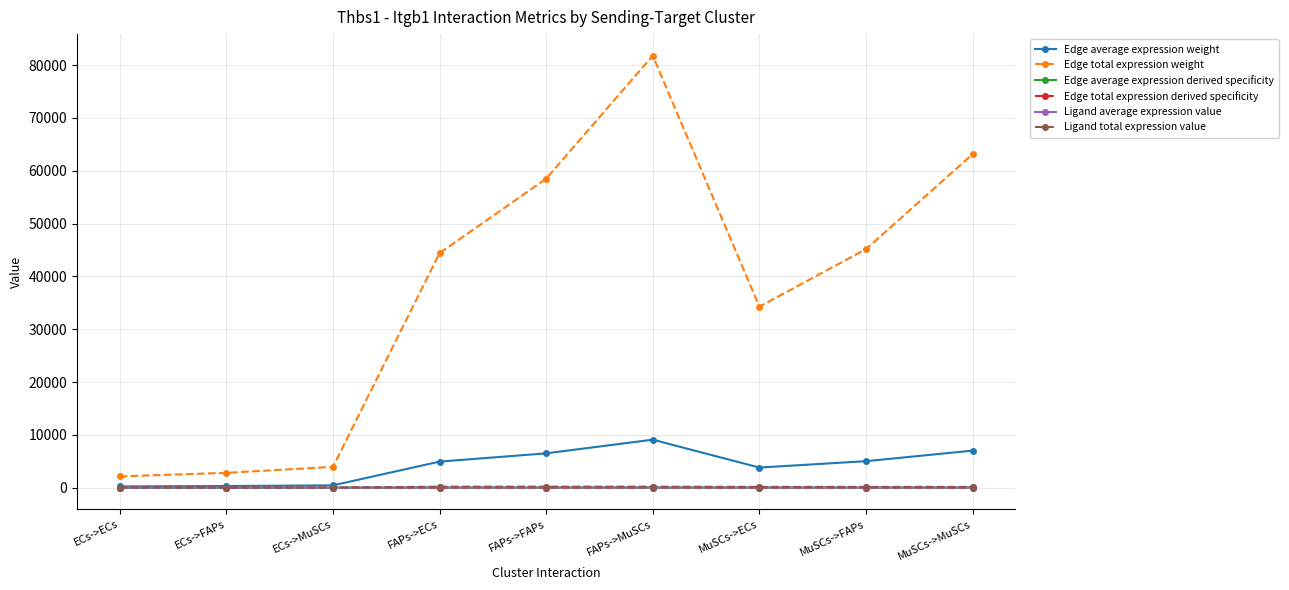

Is this an area chart (filled region under the line)?

No